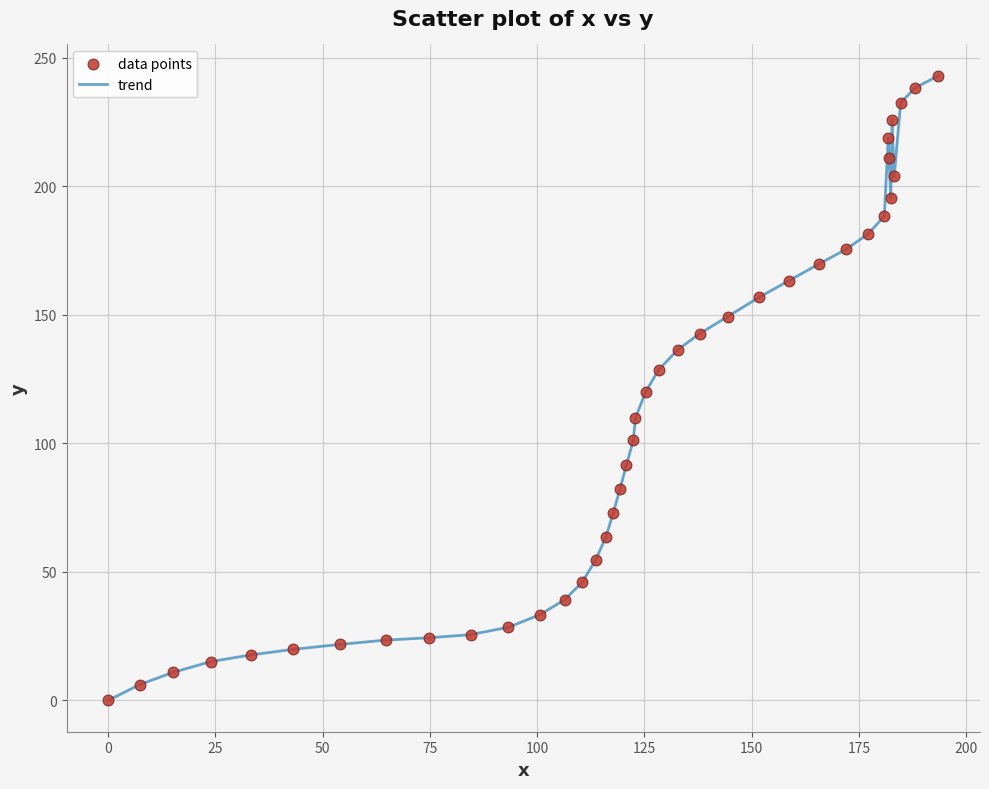

What is the difference between the maximum and minimum values?

243.0